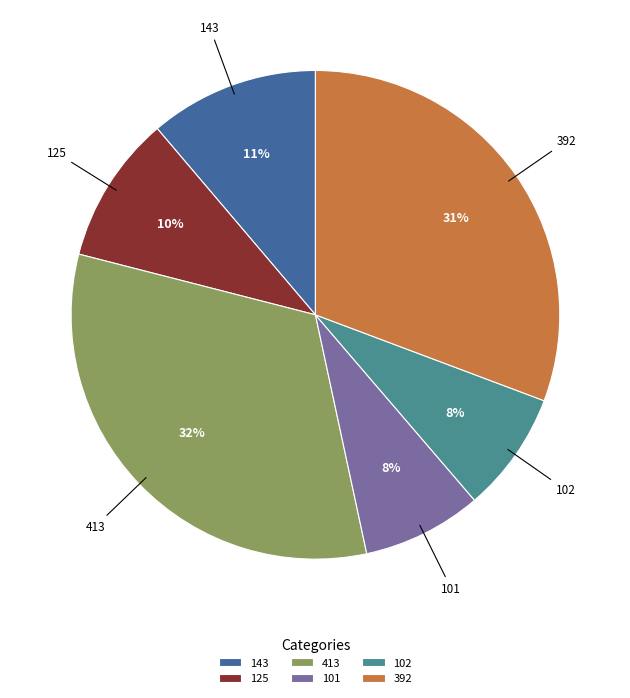

What percentage is the 125 slice, to the nearest percent?

10%